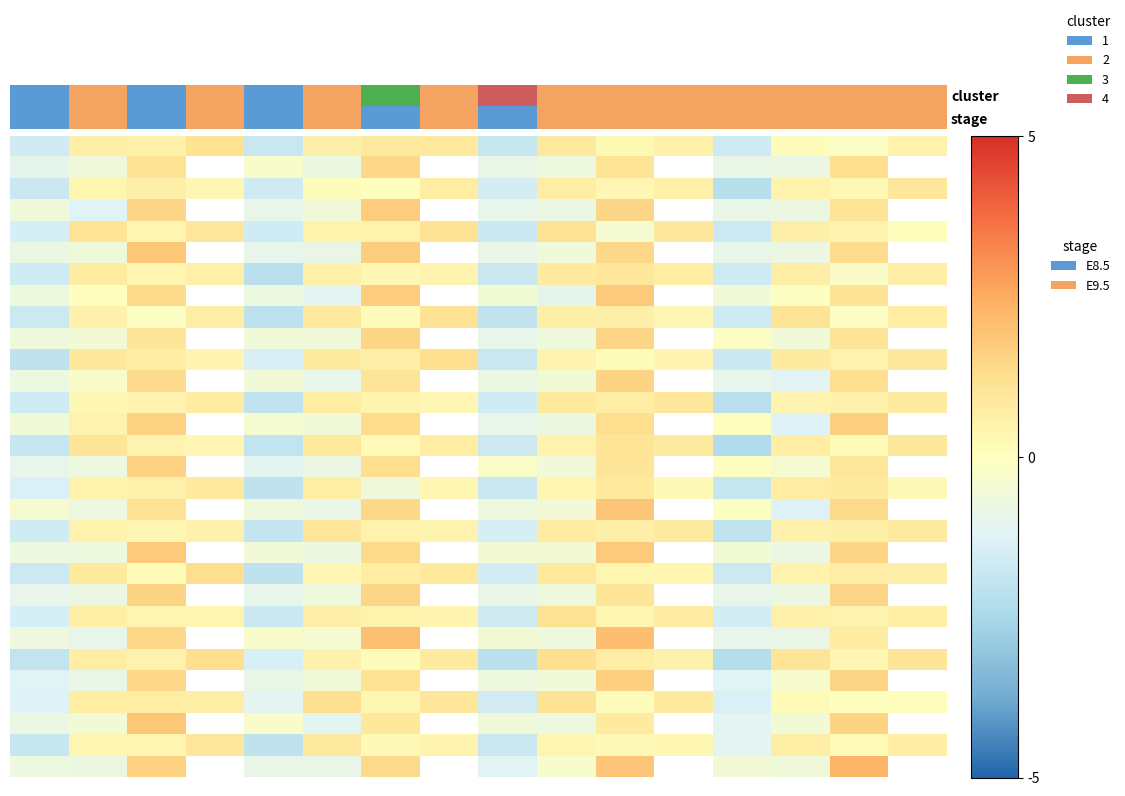

How many series are shown in this chart?

30